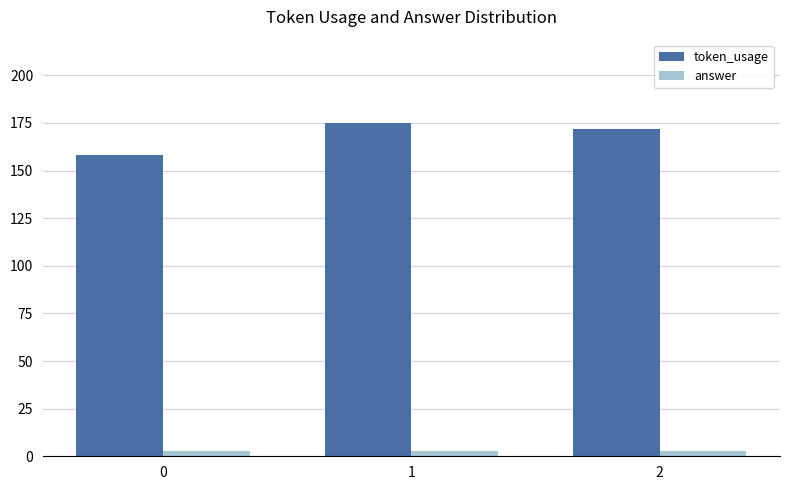

List the series in order of their overall mean, highest first.

token_usage, answer